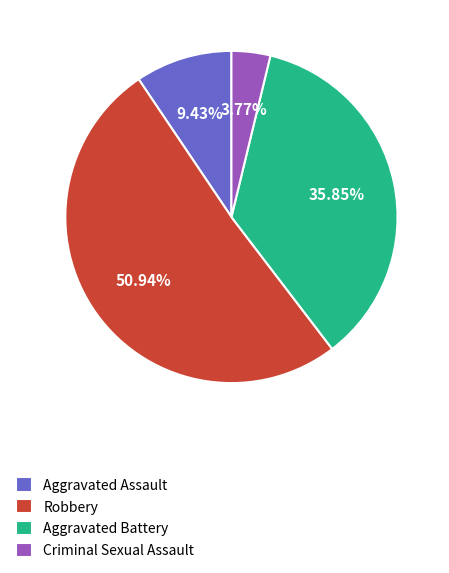

What percentage is the Aggravated Battery slice, to the nearest percent?

36%